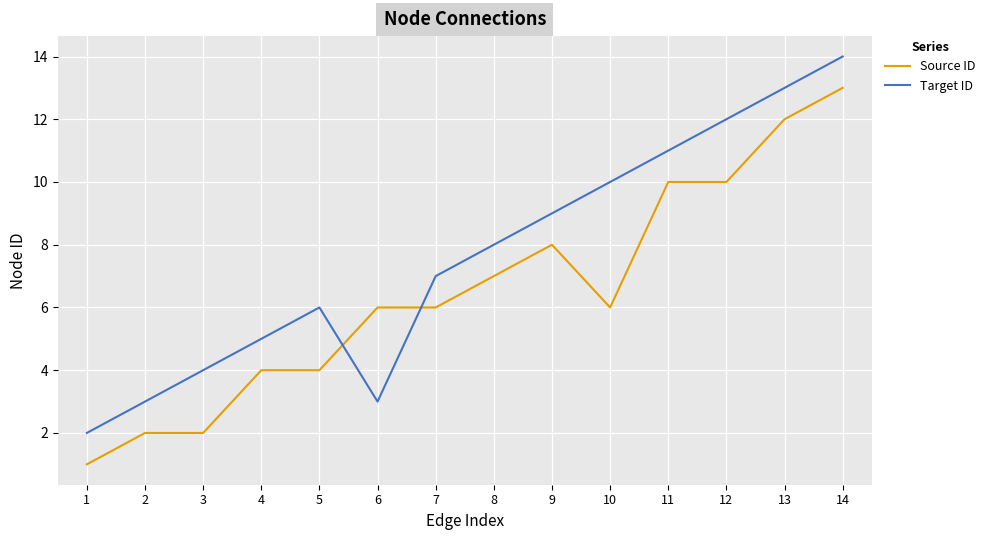

Reading right to left, what are all the values shown in this chart?

Source ID: 13	12	10	10	6	8	7	6	6	4	4	2	2	1
Target ID: 14	13	12	11	10	9	8	7	3	6	5	4	3	2